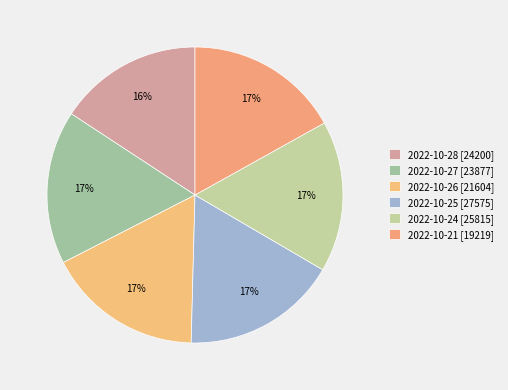

Which slice is the largest?

2022-10-26